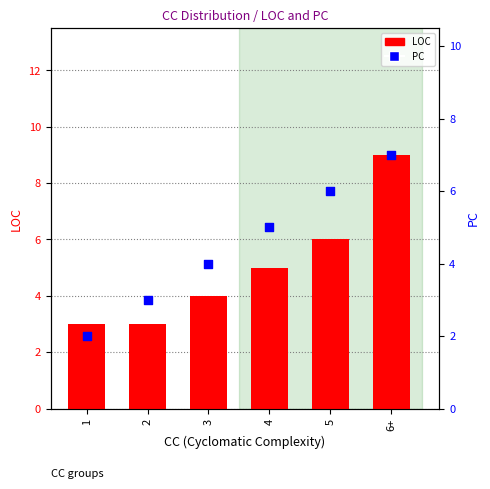

Which series has the largest total across all categories?

LOC